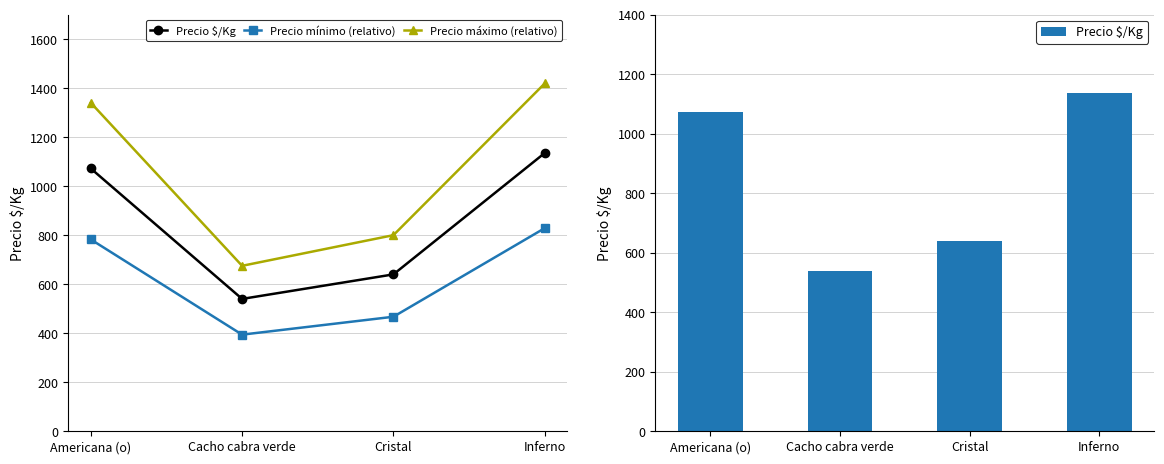

How many distinct data groups are displayed?

3